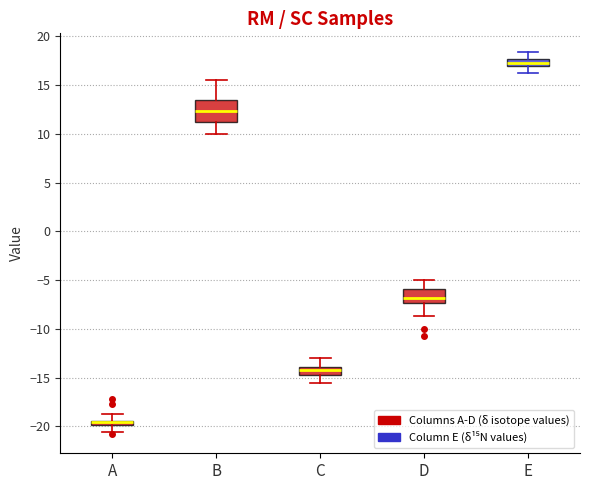

Which box is the tallest, from its lower edge to its upper edge?

B